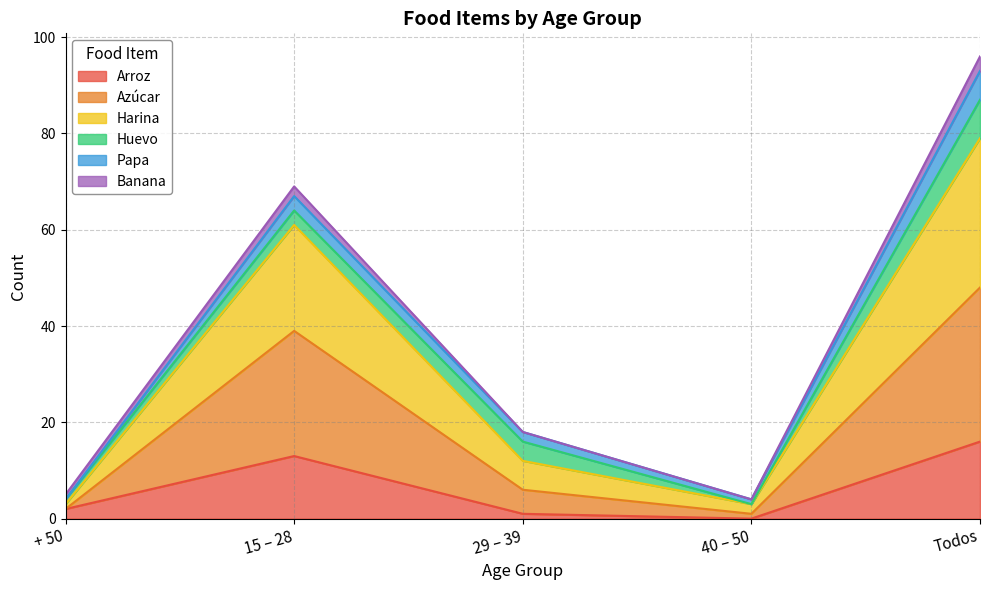

Which label corresponds to the largest value in the chart?

Todos